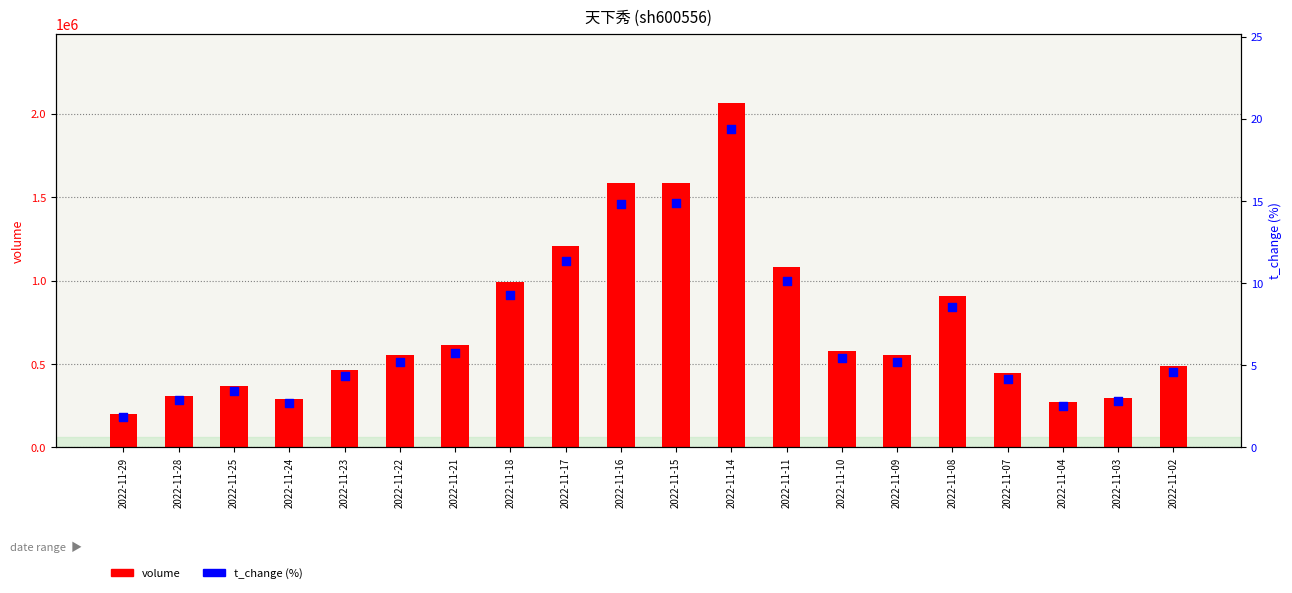

Is the value of t_change (%) at 2022-11-02 greater than the value of volume at 2022-11-21?

No